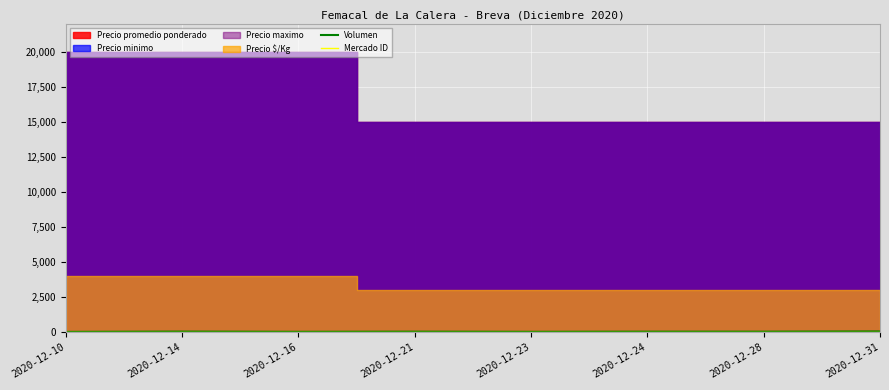

What is the value of the Volumen point at the 8th from the left?

56